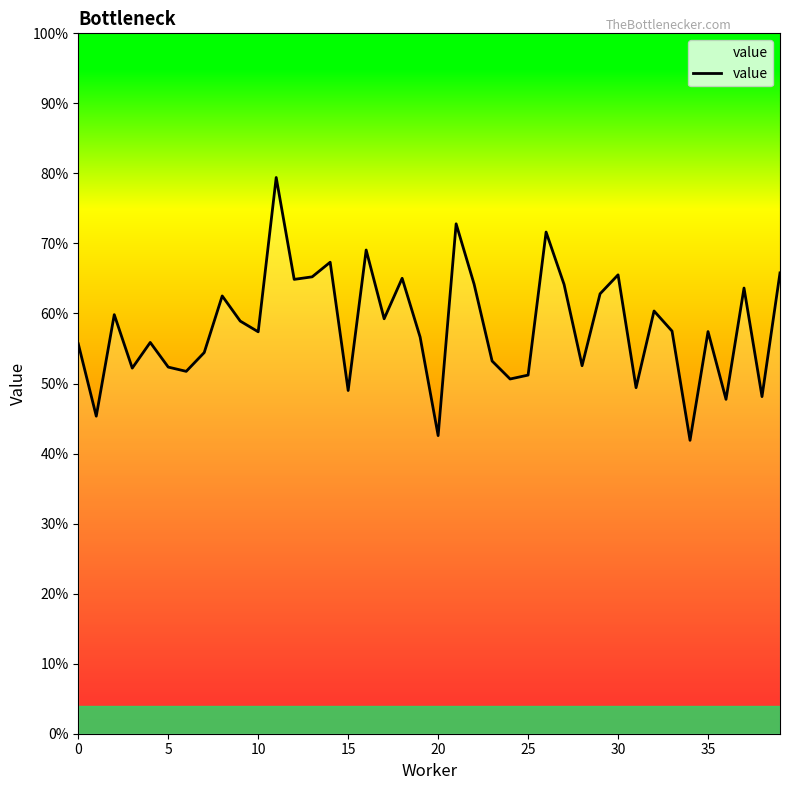

Where is the data nearest to the value 0?

34